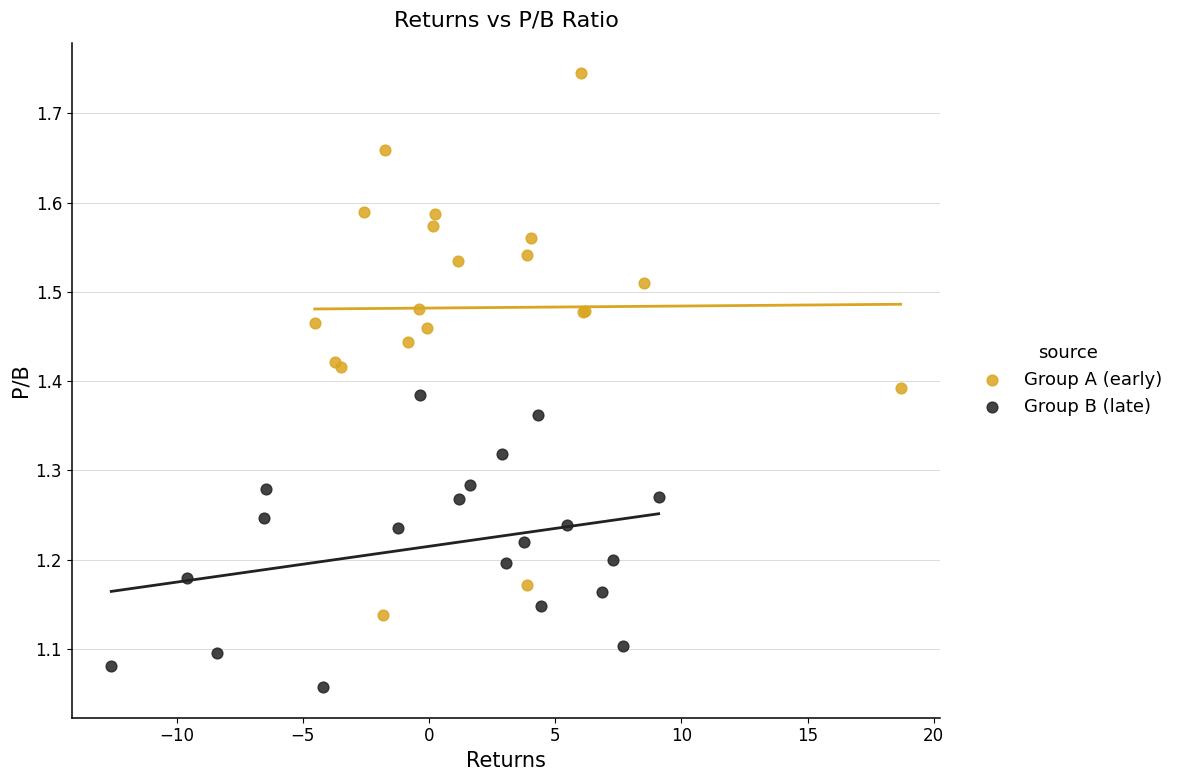

Which series has the widest spread of Y values?

Group A (early)